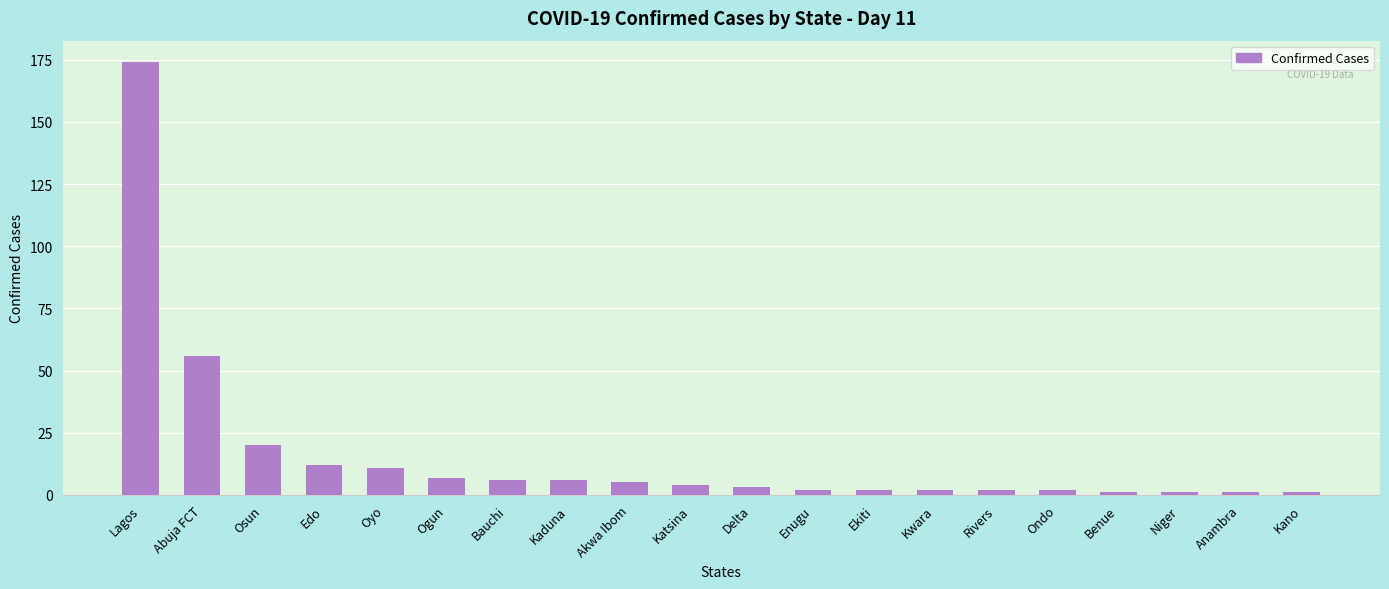

What is the change in value from Ogun to Bauchi?

-1